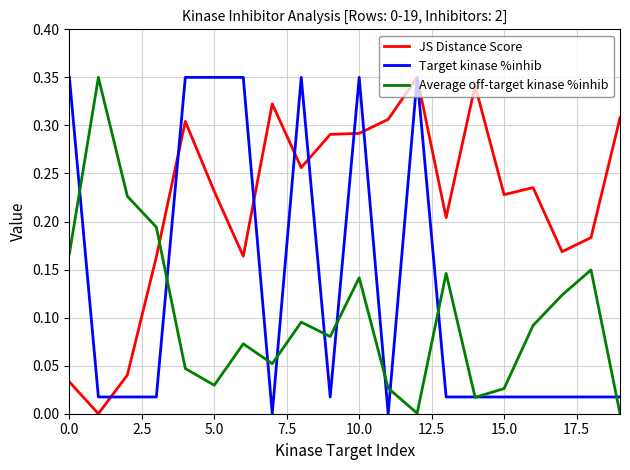

Which series has the largest total across all categories?

JS Distance Score